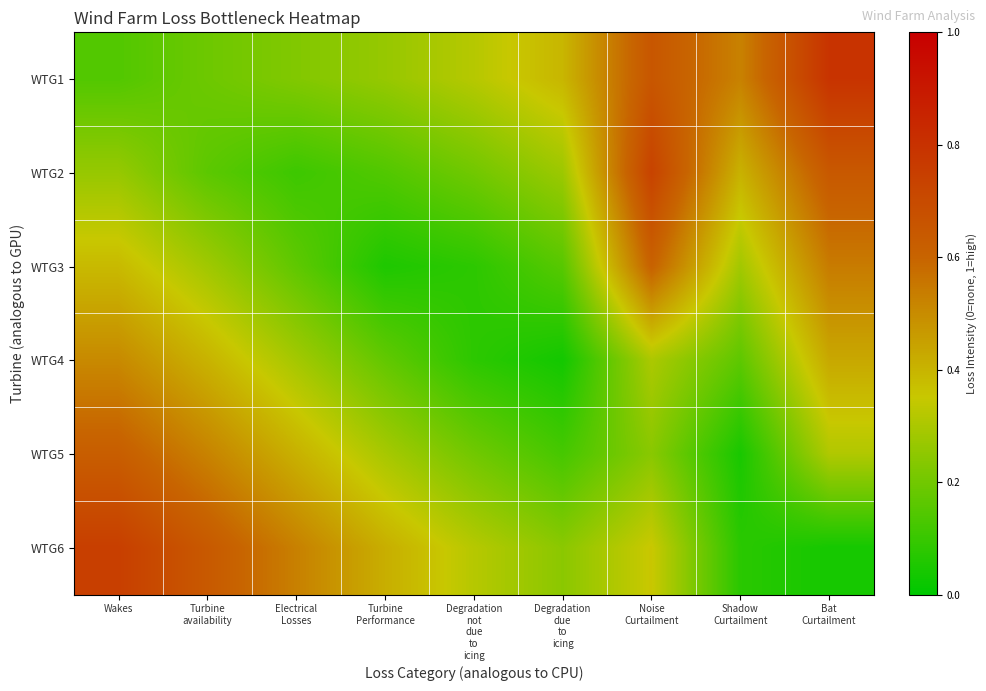

How many data points does each series have?

9